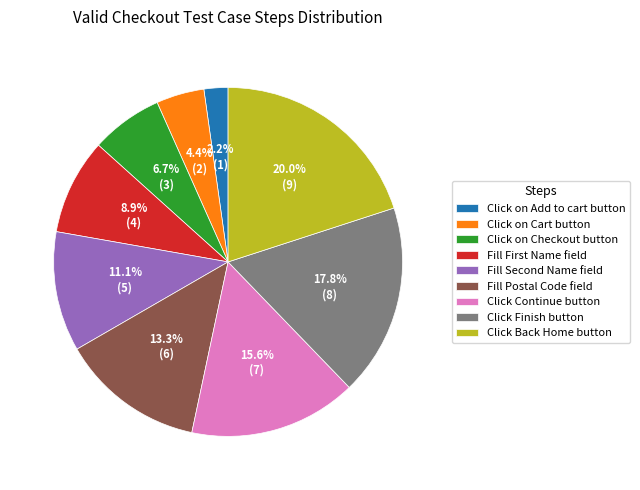

How many slices are in this pie chart?

9